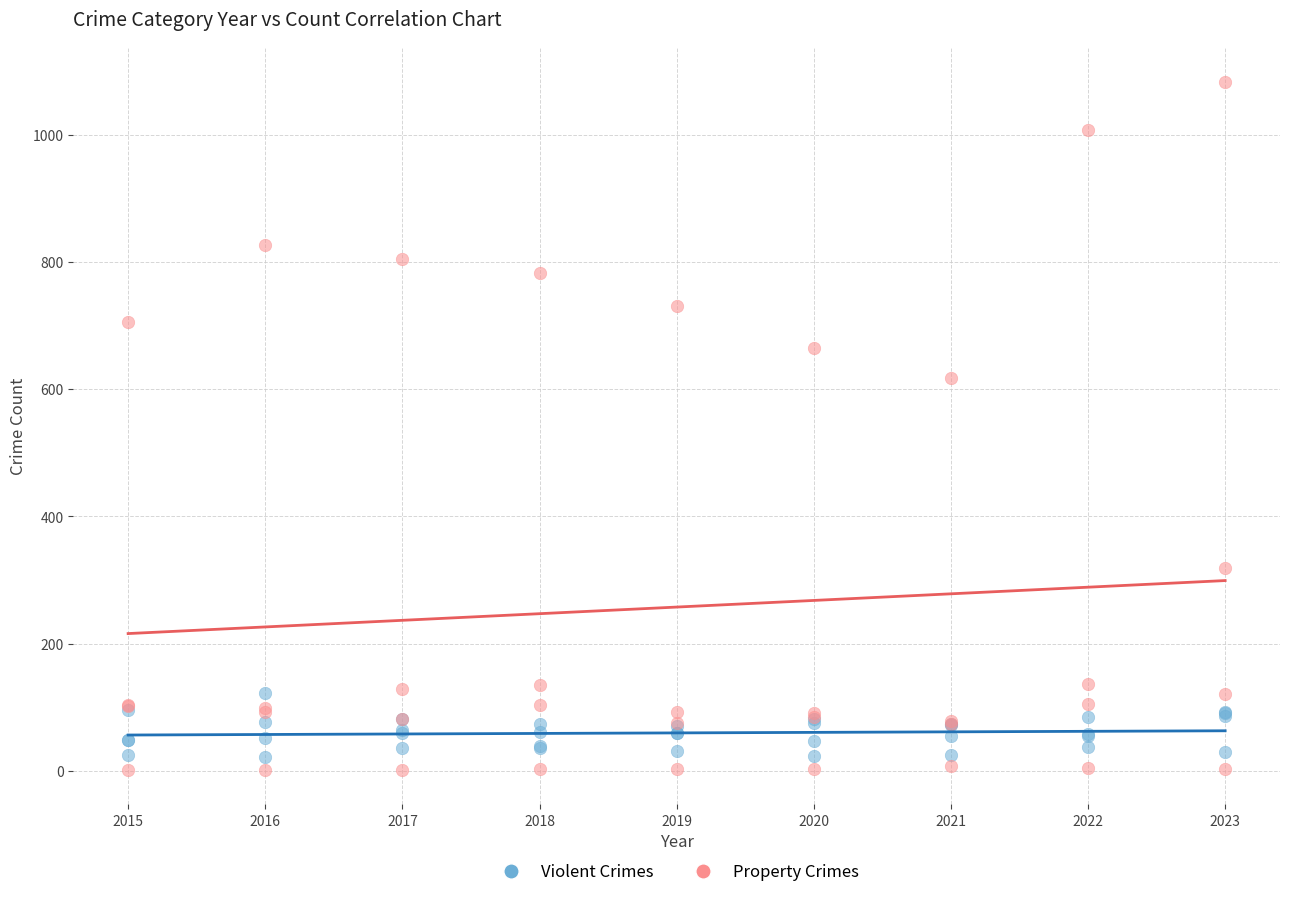

Across all series, what Y value is closest to 542?

618